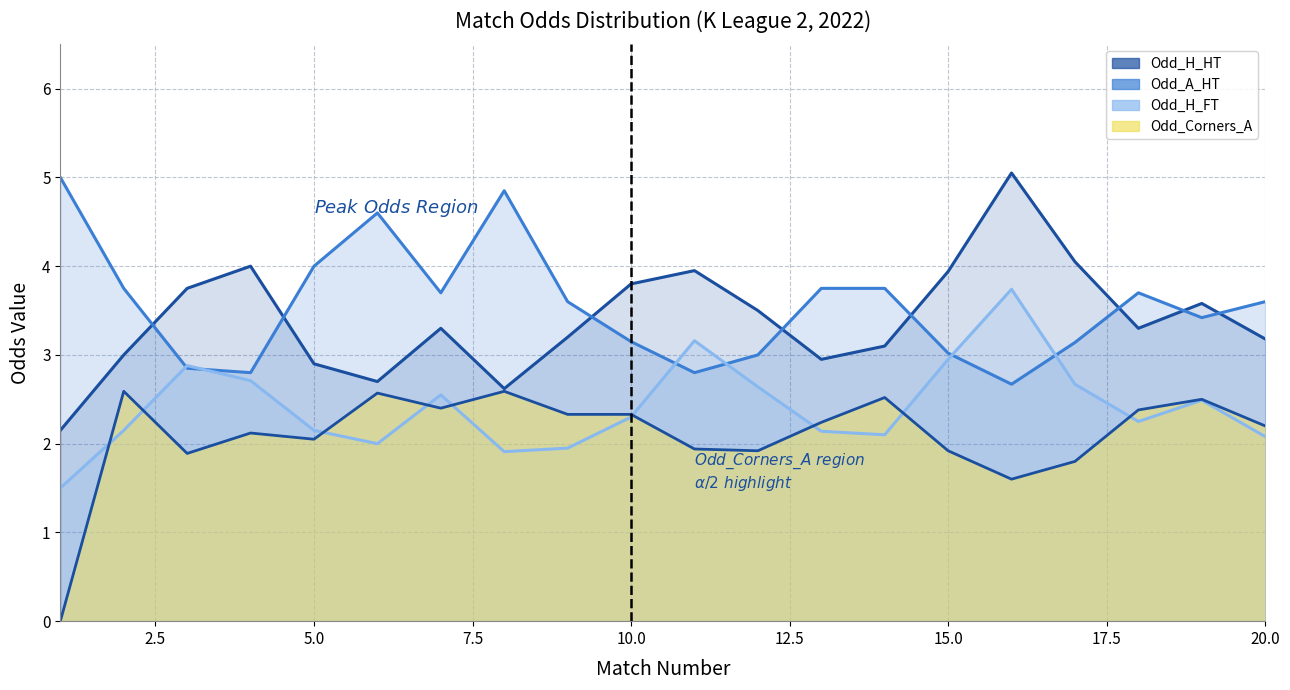

How many lines are shown in the chart?

3